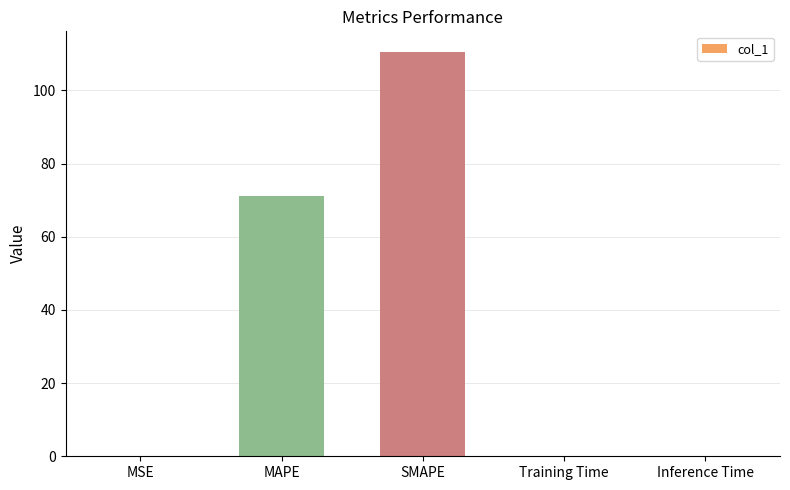

What is the approximate value at MAPE?

71.2